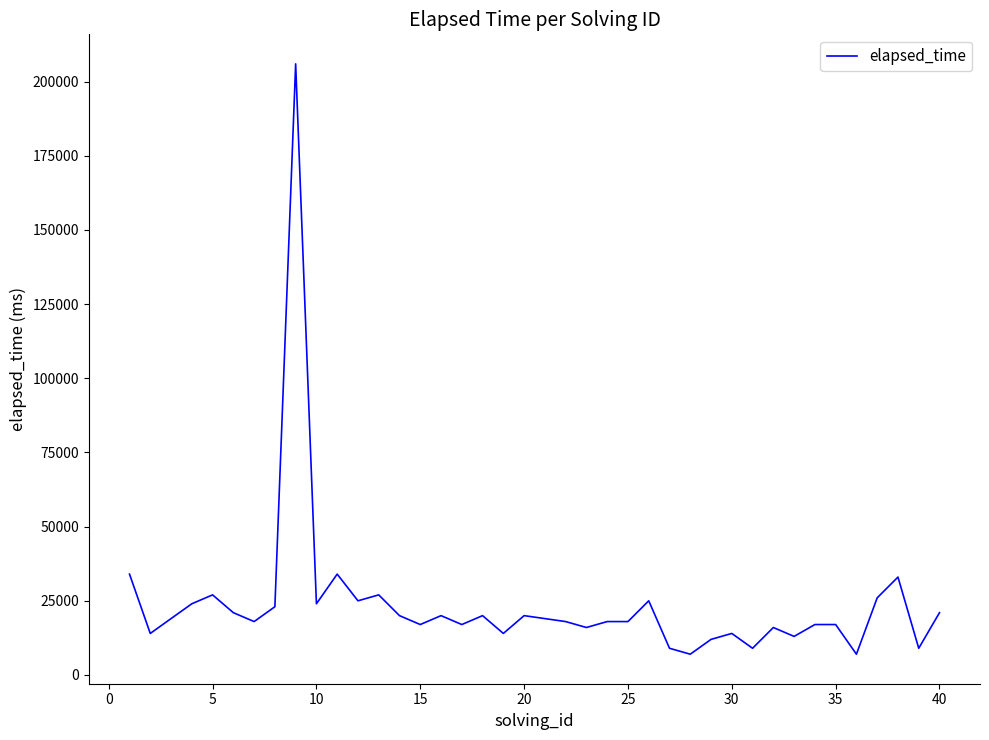

What is the minimum value shown in the chart?

7000